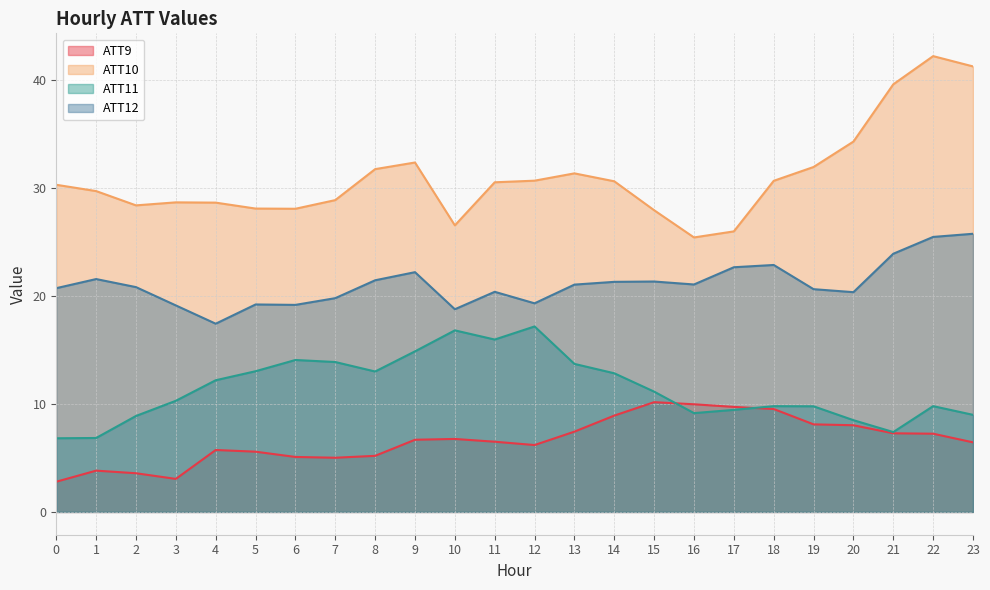

Reading right to left, transcribe all the data shown in this chart.

ATT9: 23=6.4	22=7.2	21=7.3	20=8.0	19=8.1	18=9.5	17=9.7	16=10.0	15=10.2	14=8.9	13=7.4	12=6.2	11=6.5	10=6.8	9=6.7	8=5.2	7=5.0	6=5.1	5=5.6	4=5.7	3=3.1	2=3.6	1=3.8	0=2.8
ATT10: 23=41.2	22=42.2	21=39.6	20=34.3	19=31.9	18=30.6	17=26.0	16=25.4	15=27.9	14=30.6	13=31.3	12=30.6	11=30.5	10=26.5	9=32.3	8=31.7	7=28.9	6=28.0	5=28.1	4=28.6	3=28.6	2=28.4	1=29.7	0=30.3
ATT11: 23=9.0	22=9.8	21=7.4	20=8.5	19=9.8	18=9.8	17=9.4	16=9.1	15=11.1	14=12.8	13=13.7	12=17.2	11=15.9	10=16.8	9=14.9	8=13.0	7=13.9	6=14.1	5=13.0	4=12.2	3=10.3	2=8.9	1=6.8	0=6.8
ATT12: 23=25.7	22=25.4	21=23.9	20=20.3	19=20.6	18=22.8	17=22.6	16=21.0	15=21.3	14=21.3	13=21.0	12=19.3	11=20.4	10=18.8	9=22.2	8=21.4	7=19.8	6=19.2	5=19.2	4=17.4	3=19.1	2=20.8	1=21.5	0=20.7